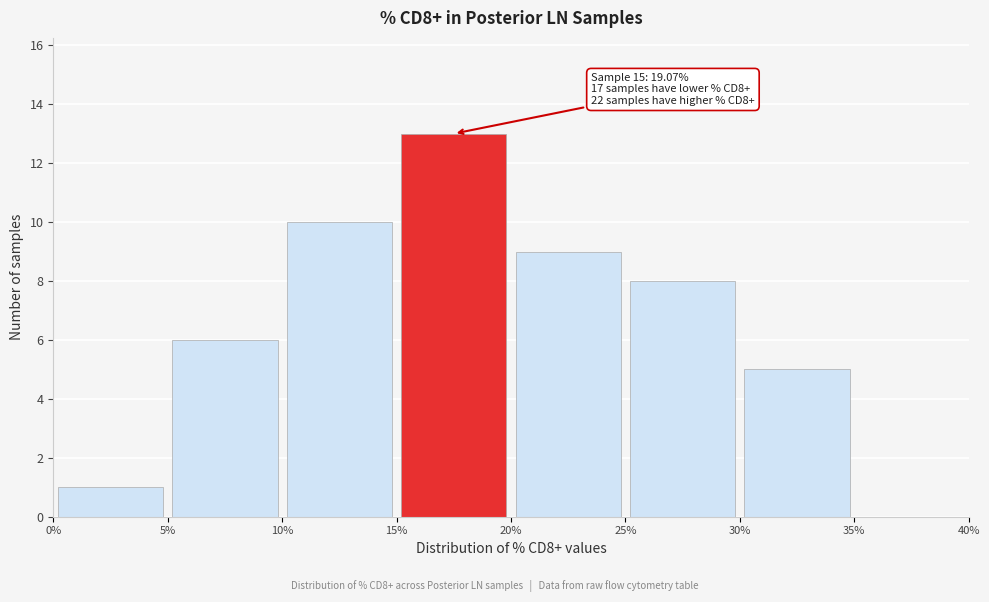

Which range on the x-axis has the tallest bar?

15% to 20%